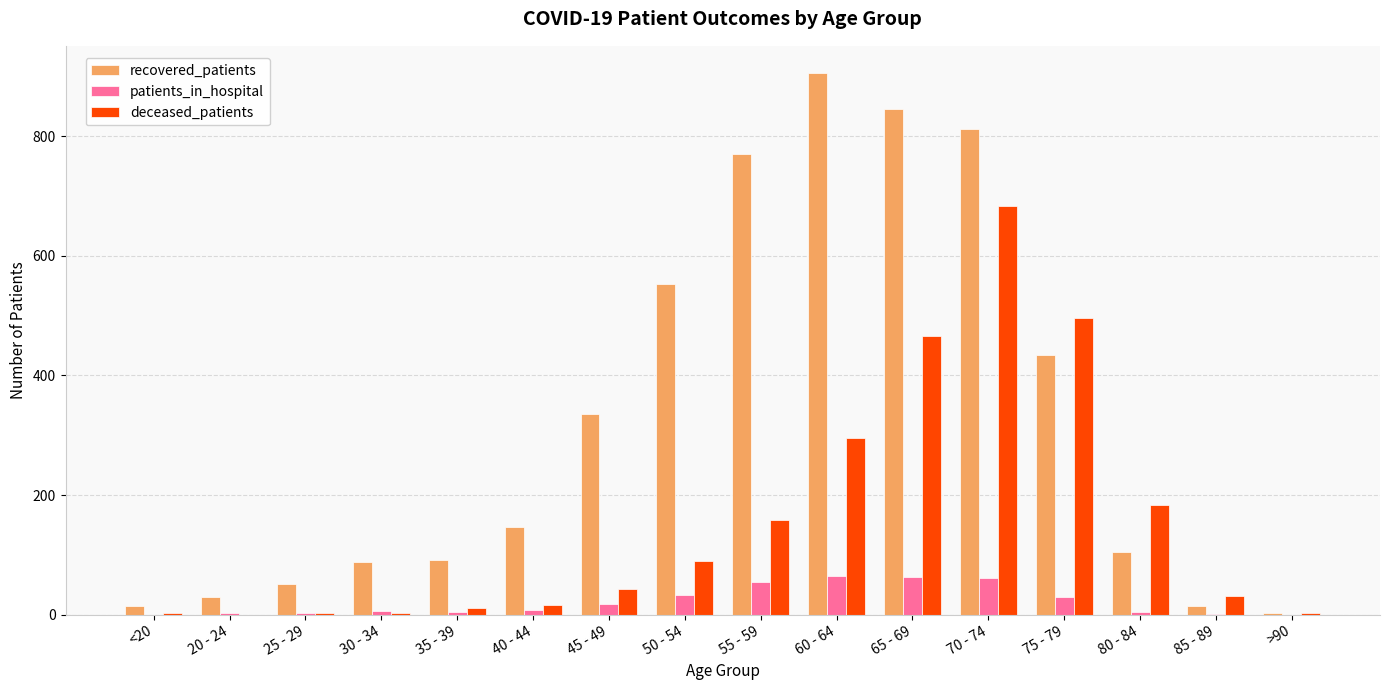

The value of recovered_patients at 60 - 64 is 906. True or false?

True